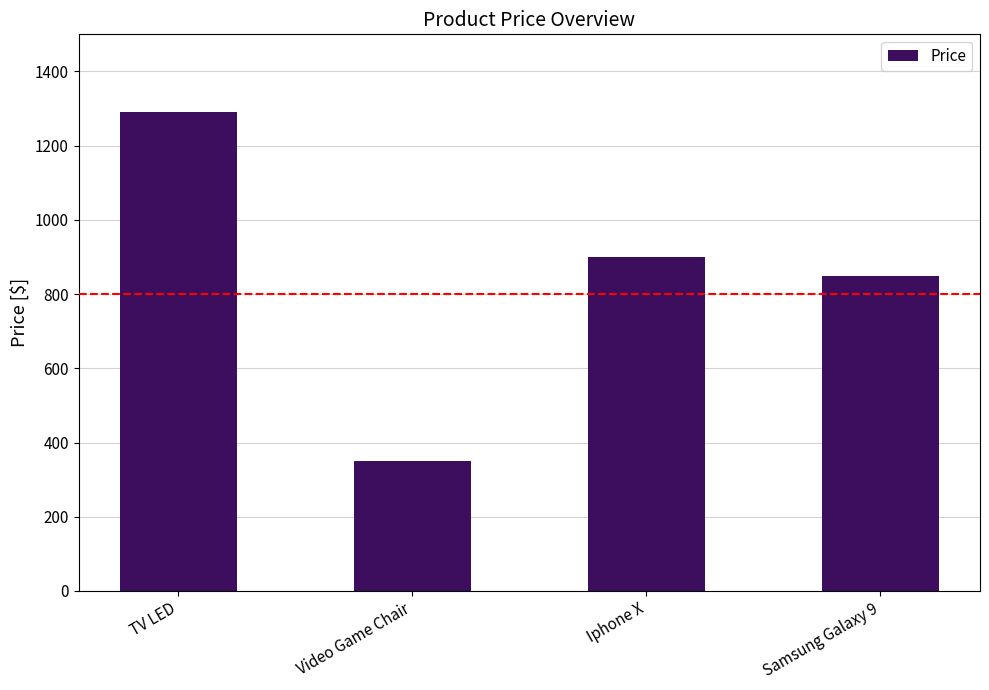

At which category does the chart reach its minimum across all series?

Video Game Chair